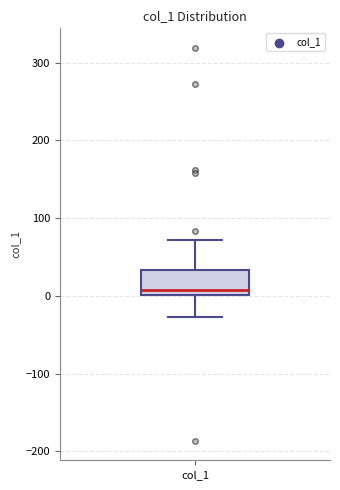

Transcribe this box plot: give where the median line is, the range the box spans, and where the two whiskers end, as read against the y-axis. The values are not printed on the chart, so give them approximately, as read against the axis.

median 10, box 0 to 30, whiskers -30 to 70